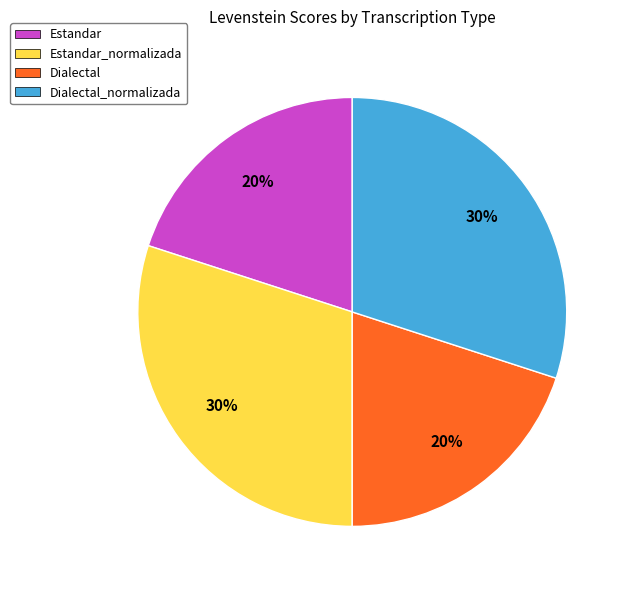

Do Dialectal and Estandar together represent more than half of the pie?

No